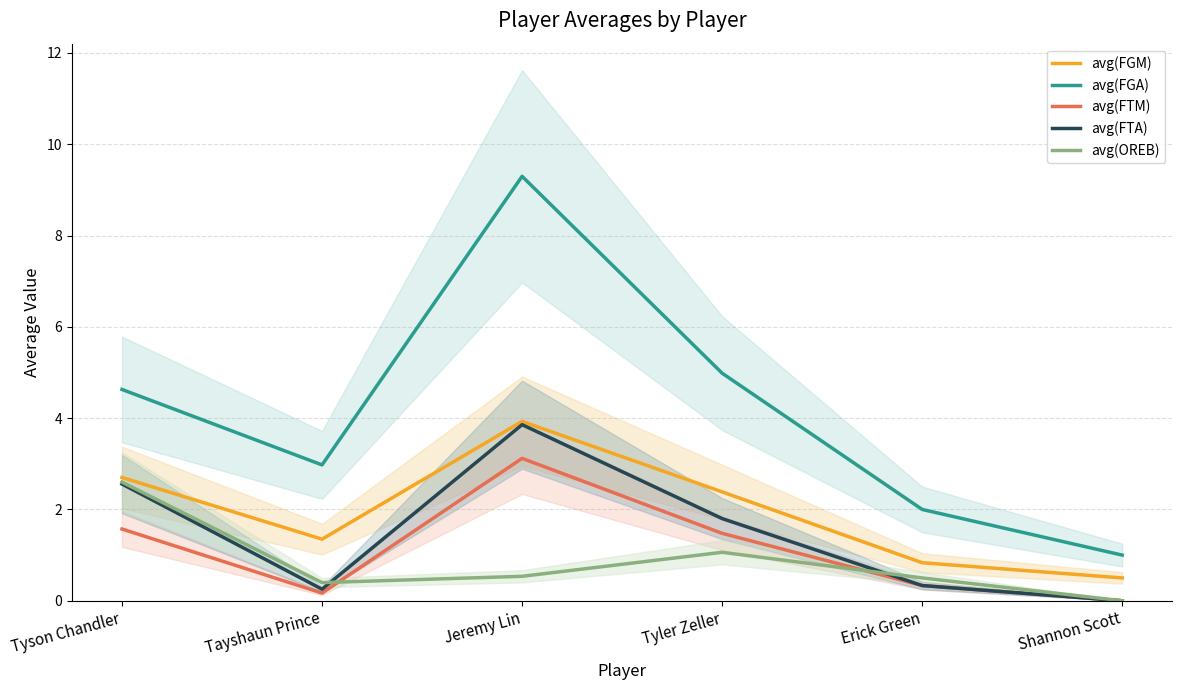

Is it true that avg(FGA) equals 13.0 at Jeremy Lin?

False